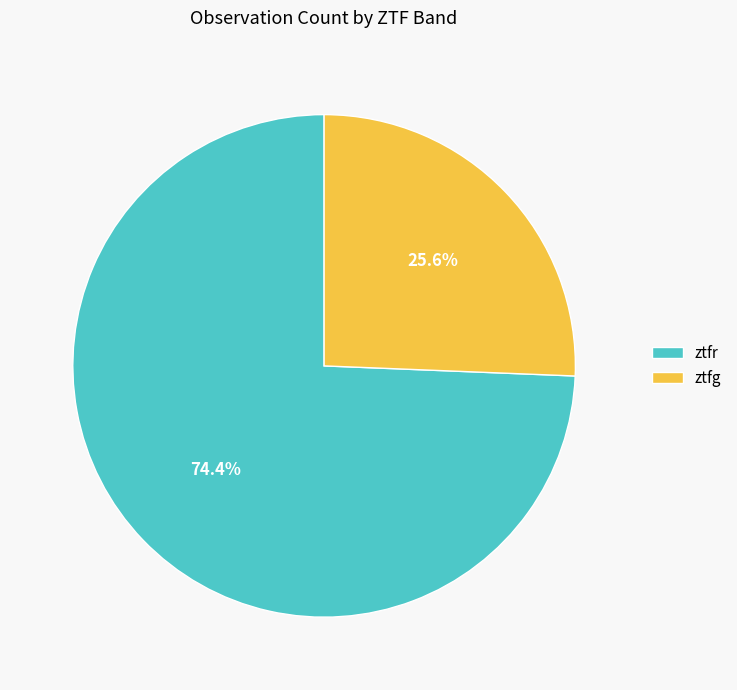

How many segments does this pie chart have?

2